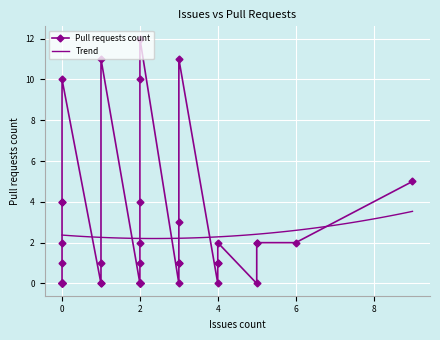

Rank the categories by value from highest to lowest.

0, 2, 12, 17, 18, 33, 8, 38, 39, 30, 3, 10, 14, 16, 20, 29, 1, 5, 7, 13, 19, 22, 25, 4, 6, 9, 11, 15, 21, 23, 24, 26, 27, 28, 31, 32, 34, 35, 36, 37